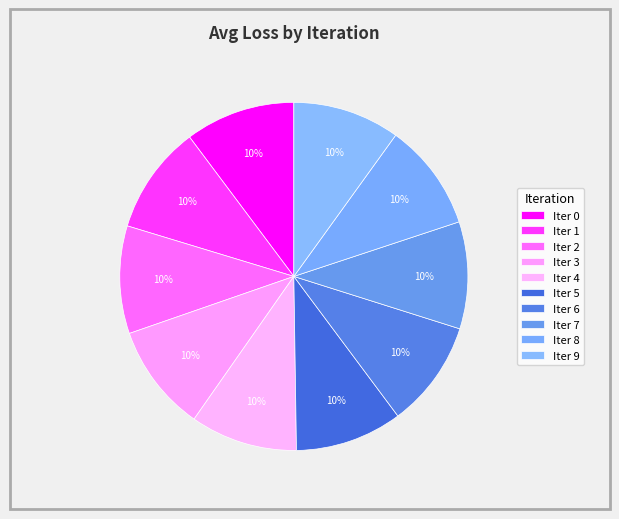

What is the smallest slice in the pie chart?

6